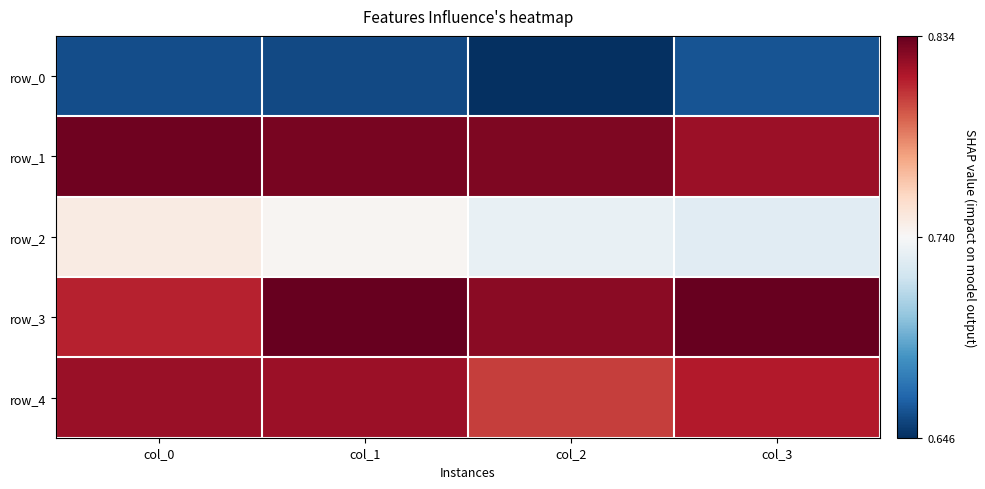

At which category does the chart reach its peak across all series?

col_3